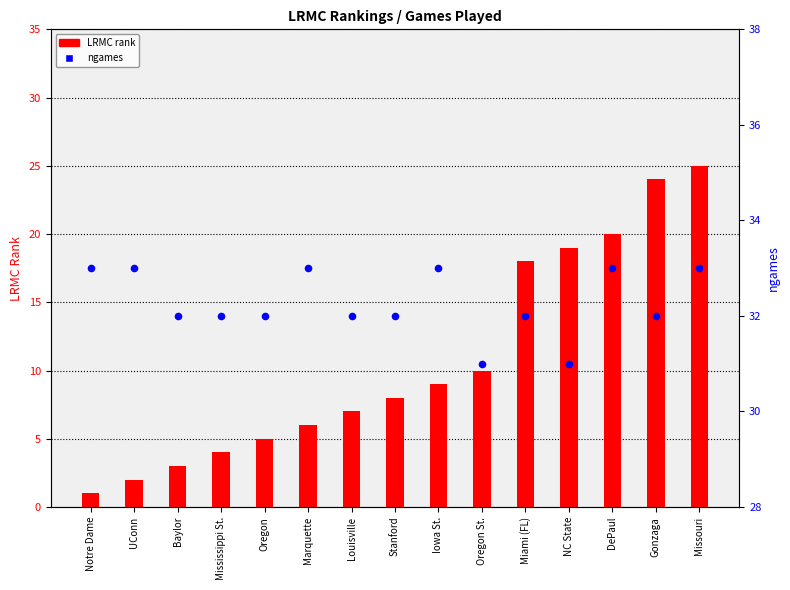

Which series has the largest Y range (max minus min)?

LRMC rank